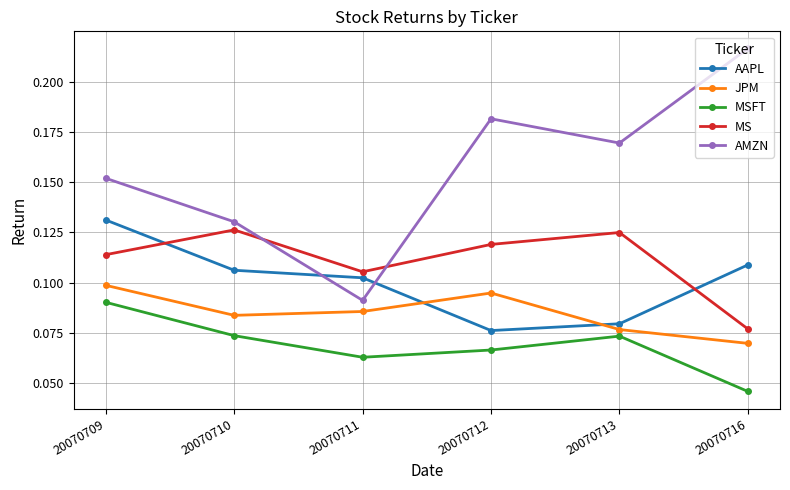

Which category has the highest value in the AAPL series?

20070709